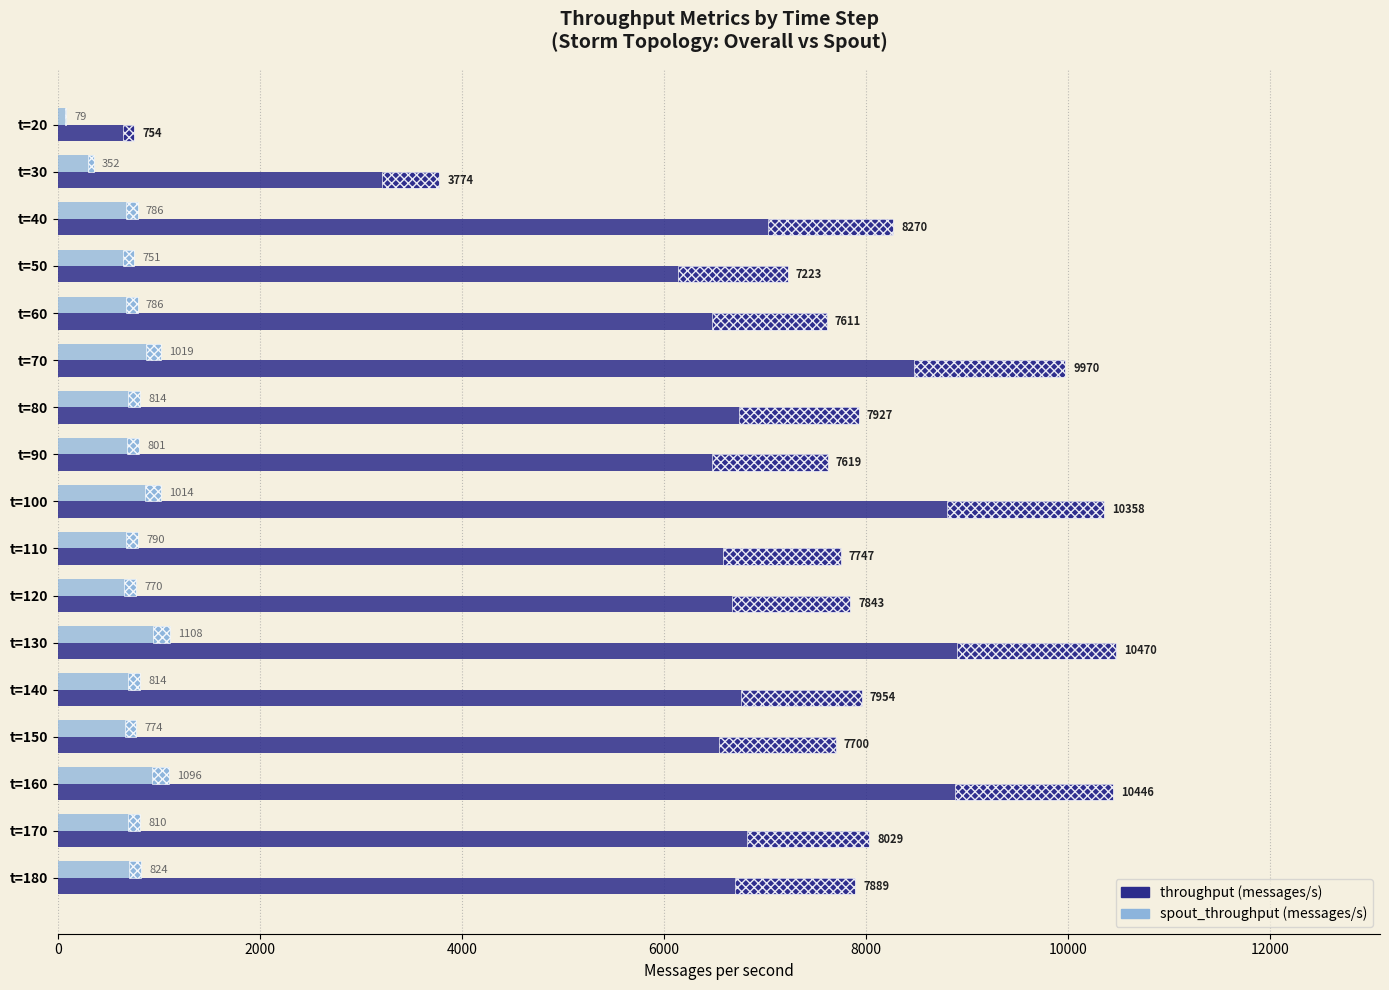

What is the difference between the spout_throughput (messages/s) values at t=130 and t=180?

284